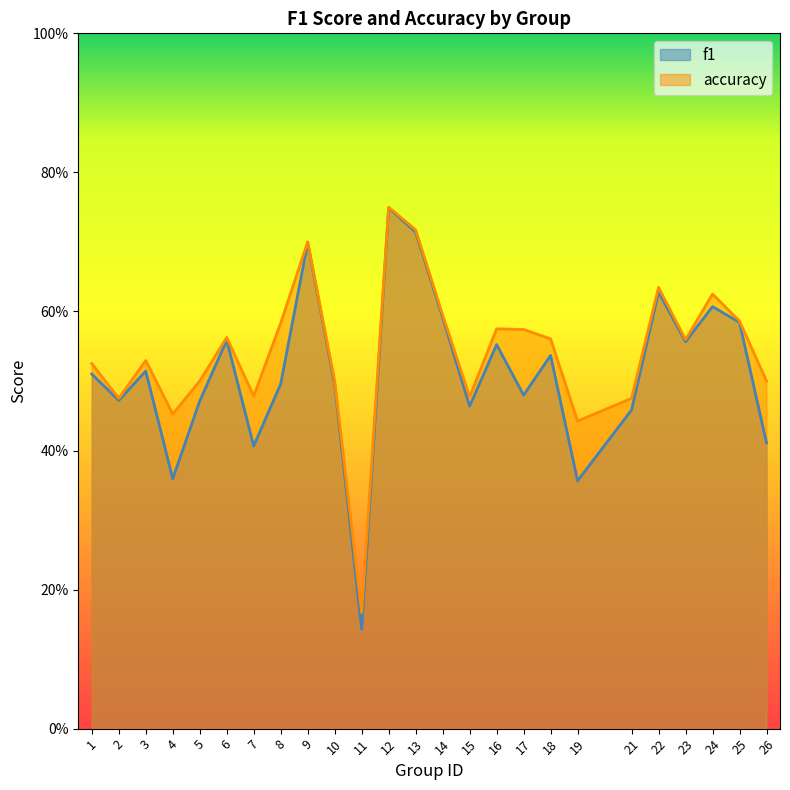

Which label corresponds to the smallest value in the chart?

11